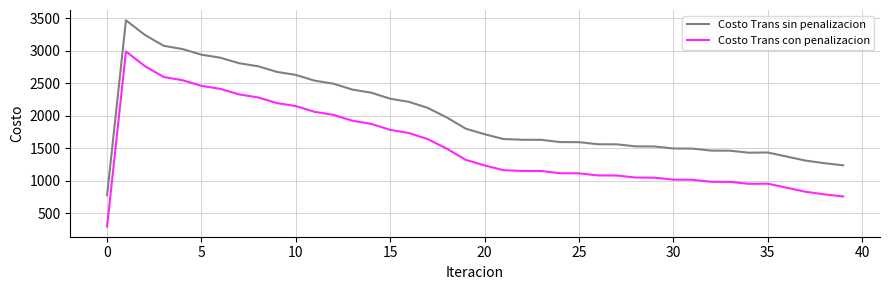

What is the difference between the maximum and minimum values in the Costo Trans sin penalizacion series?

2690.2